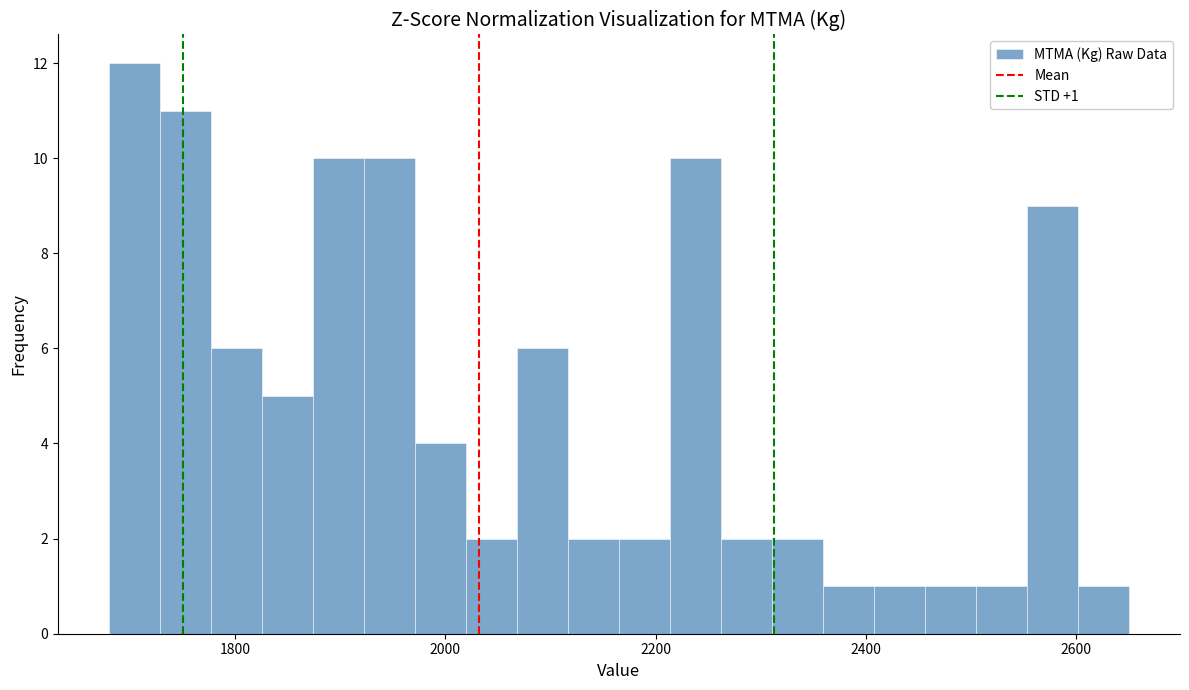

Around what value on the x-axis is the tallest bar? Give the approximate position of its centre, as read against the axis.

1700